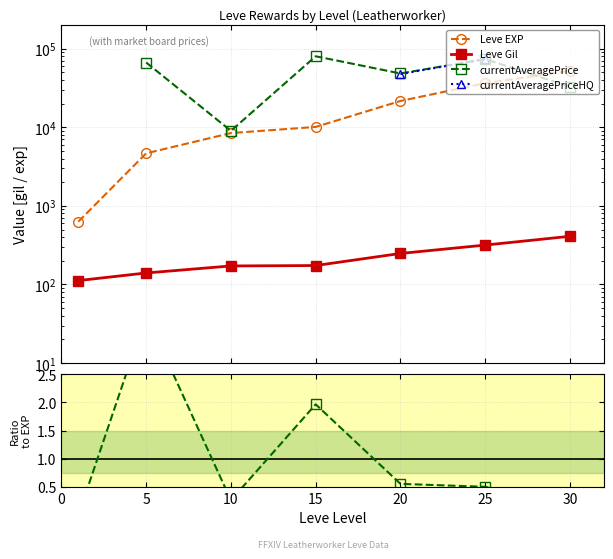

Which category has the highest value in the Leve Gil series?

30